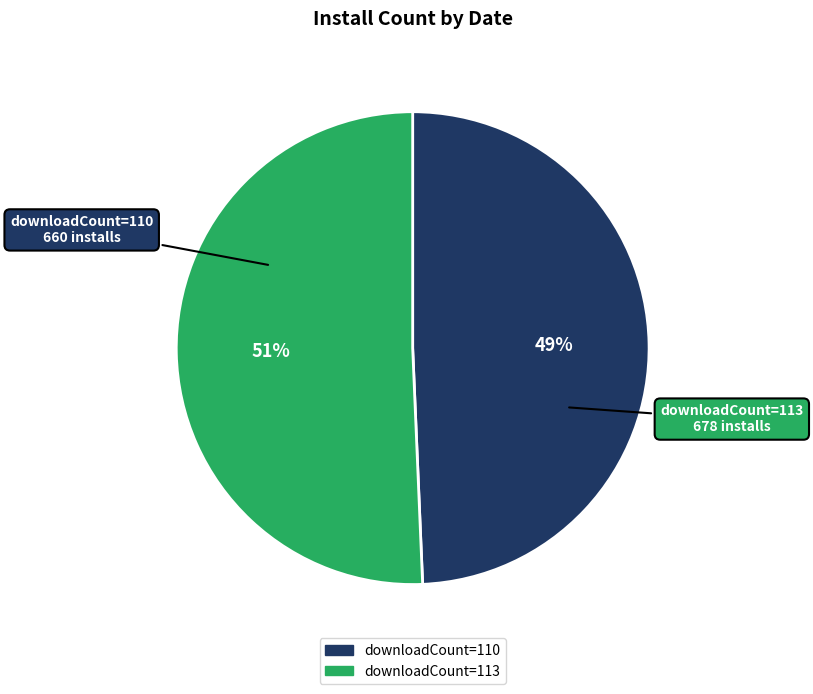

Does any single category account for the majority?

Yes